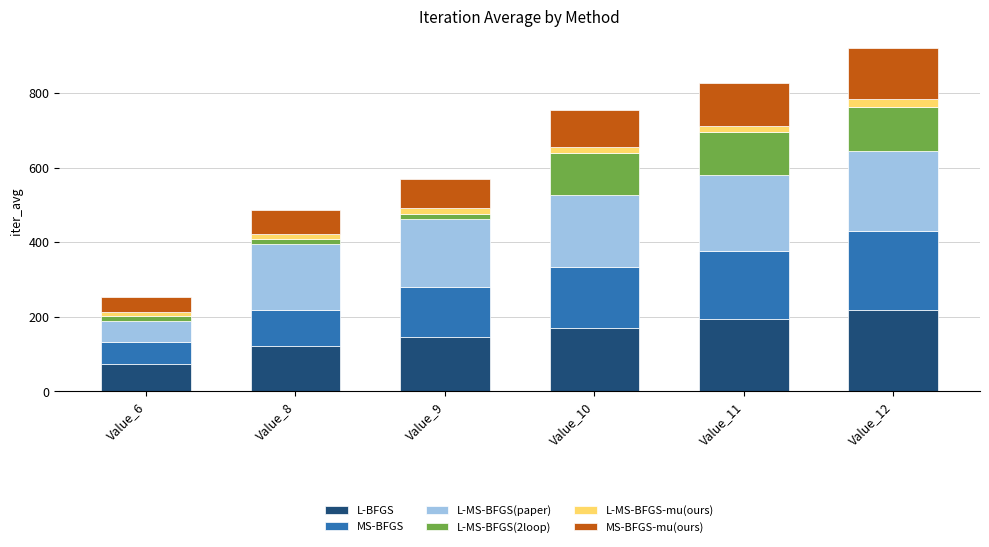

Which category has the lowest value in the L-BFGS series?

Value_6